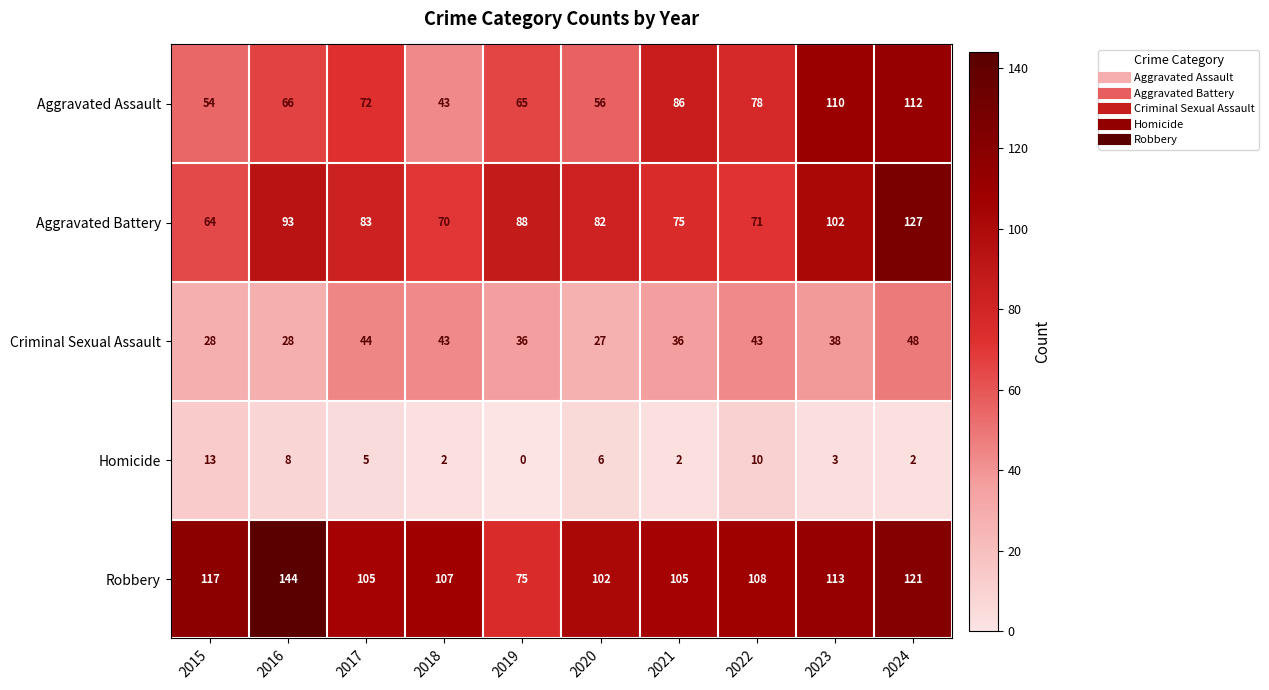

What value does the Aggravated Assault series have at 2017, to the nearest 5?

70